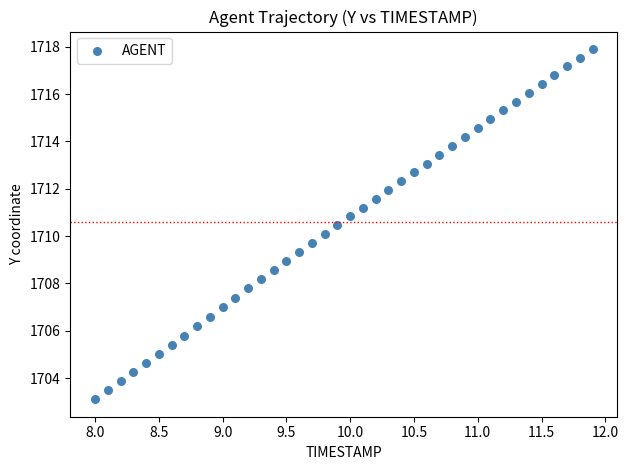

What is the range of Y values (max minus min)?

14.8